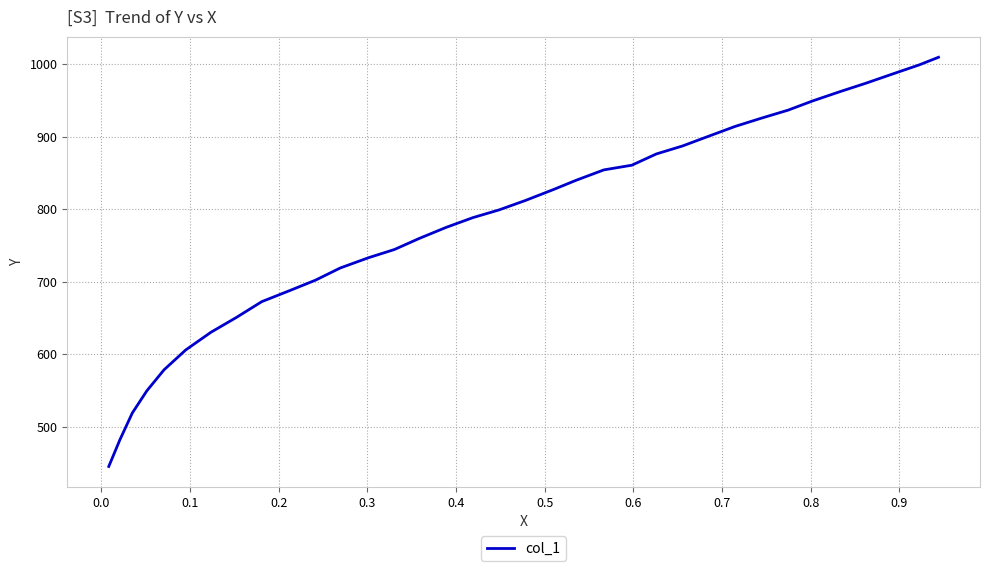

What is the difference between the maximum and minimum values?

564.6